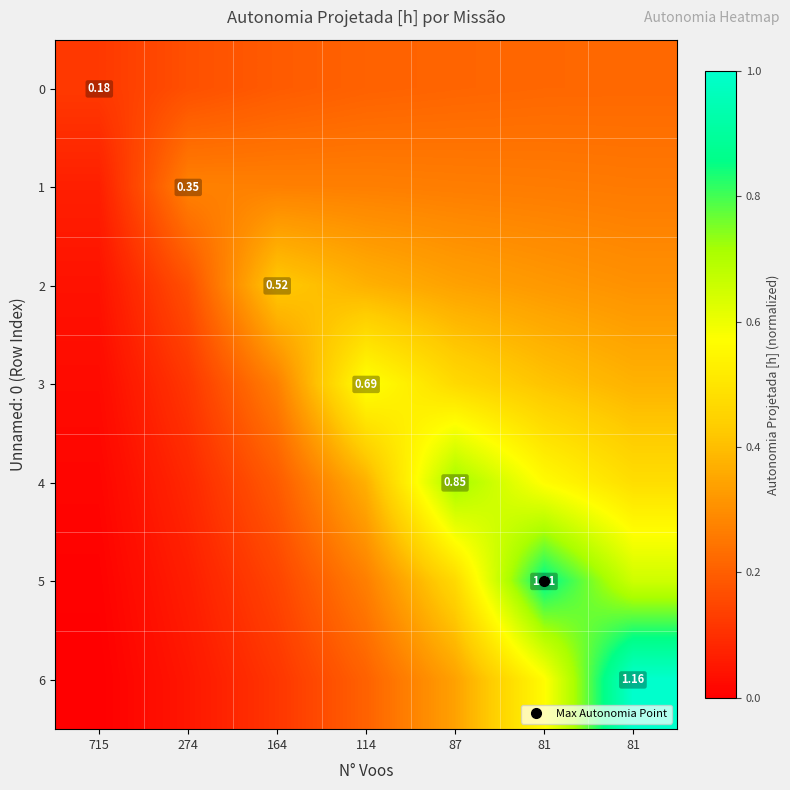

True or false: 2 has a value of 0.1 at 715.

False